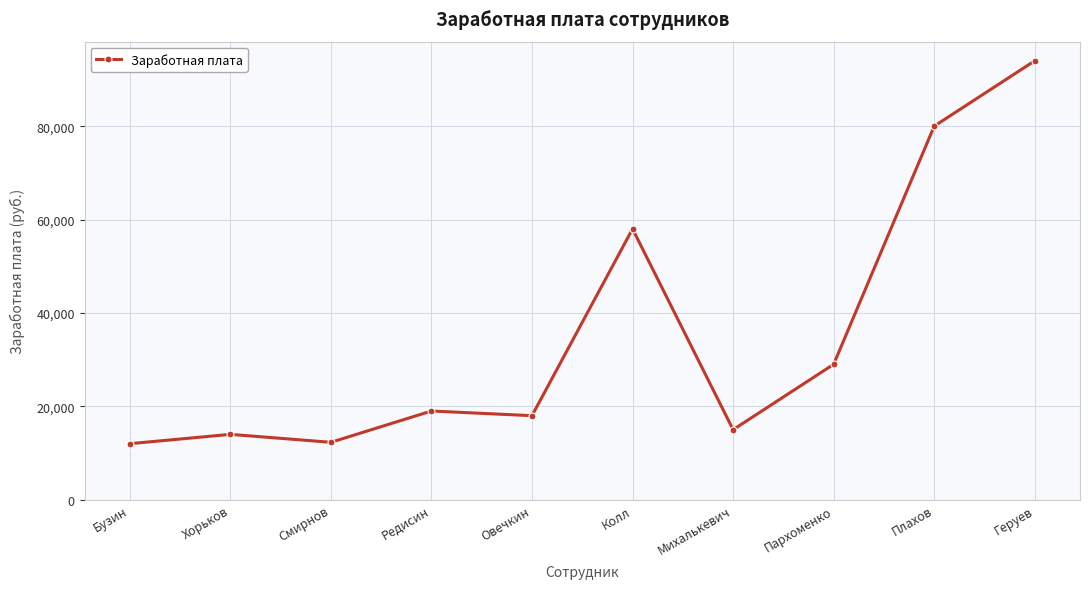

What is the greatest value displayed?

94000